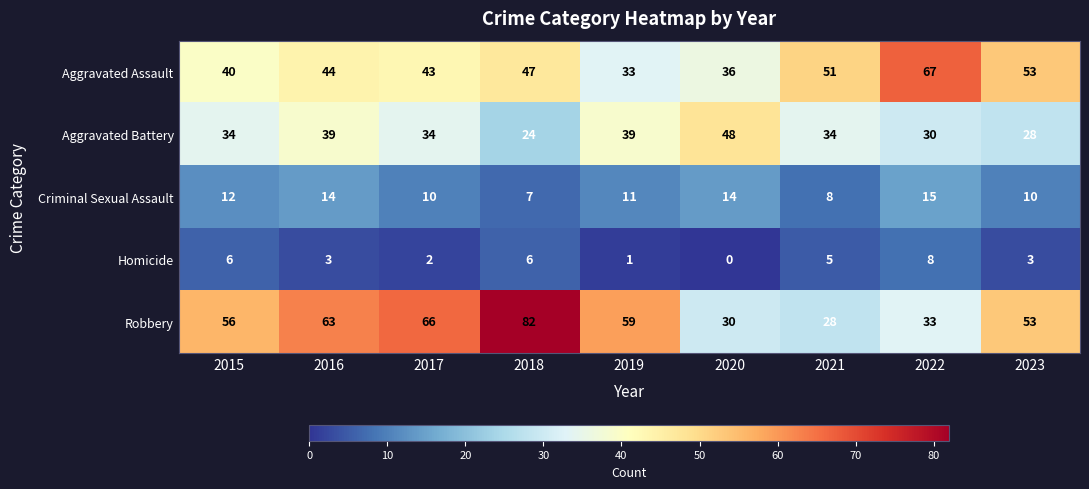

What is the difference between the maximum and second lowest values in the Aggravated Battery series?

20